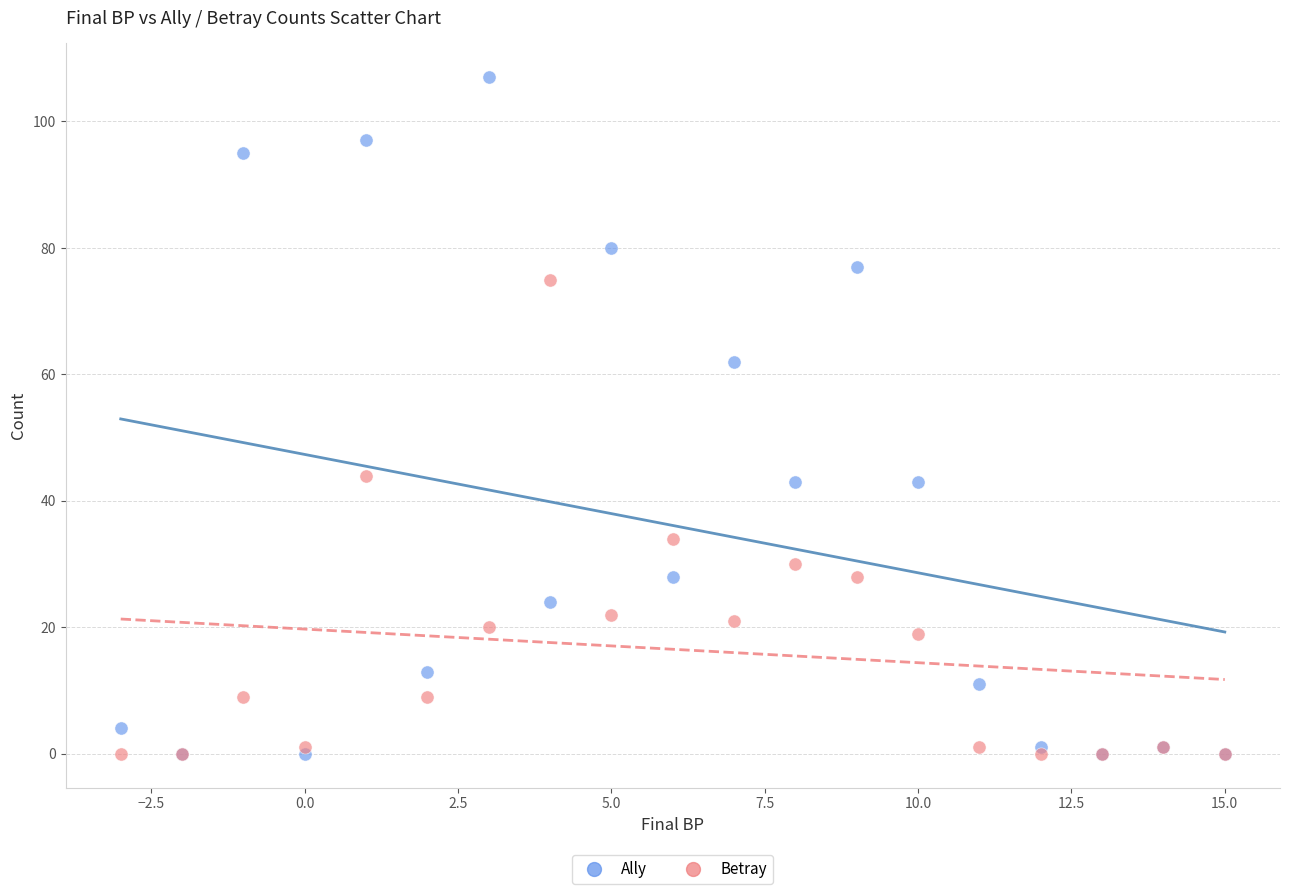

In the Betray series, what Y value is closest to 37?

34